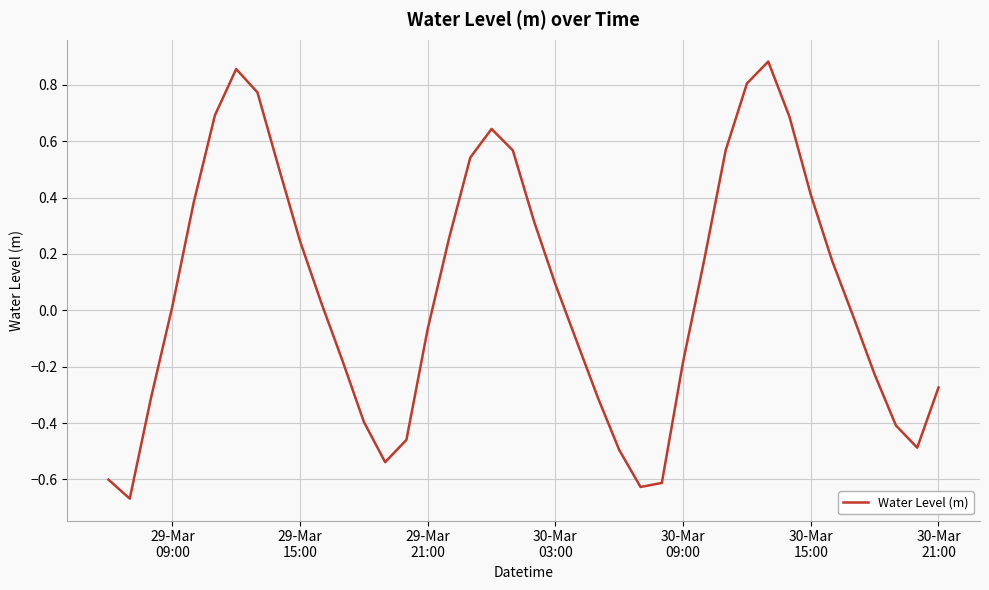

Count the number of data series in this chart.

1